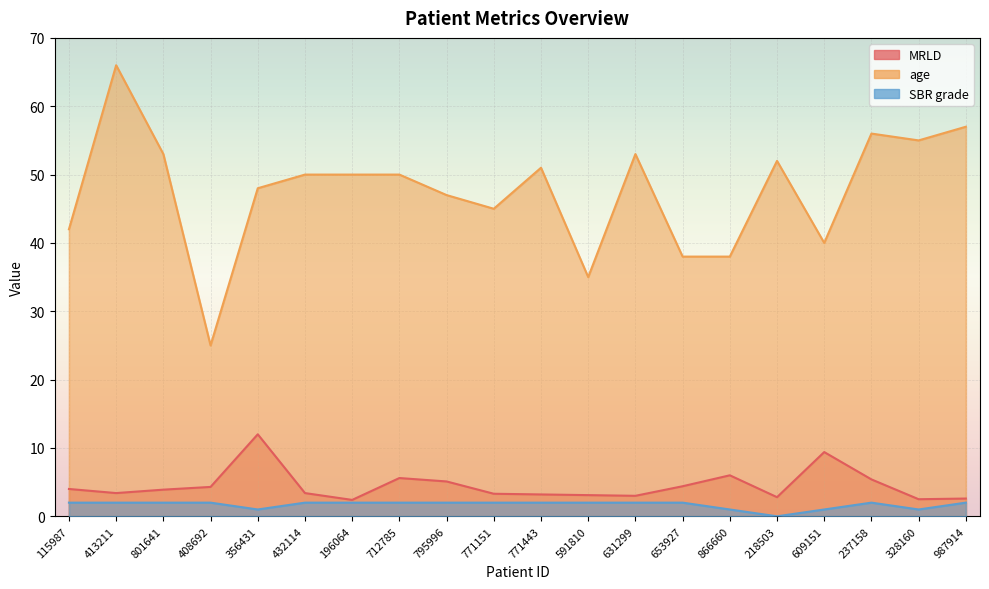

What is the total value across all series at 653927?

44.4